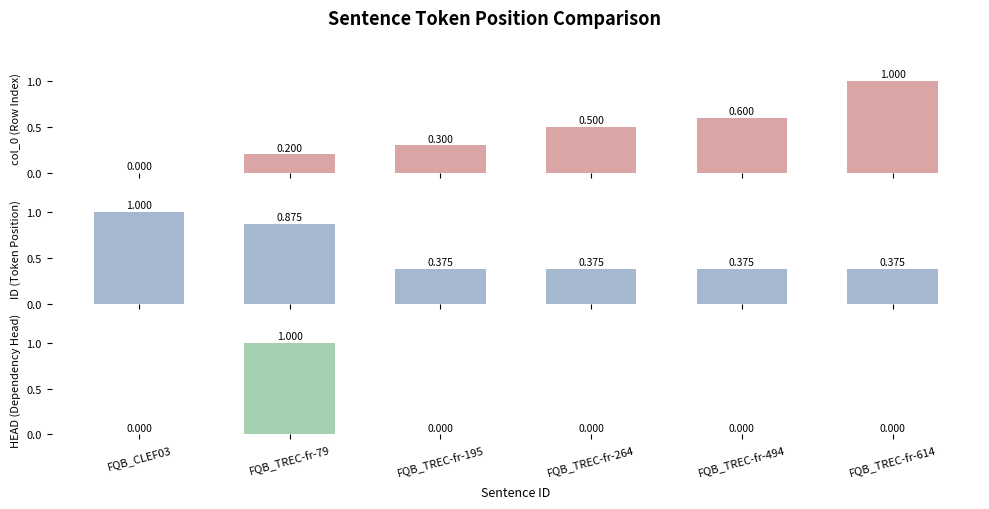

What is the label of the 6th bar from the left?

FQB_TREC-fr-614